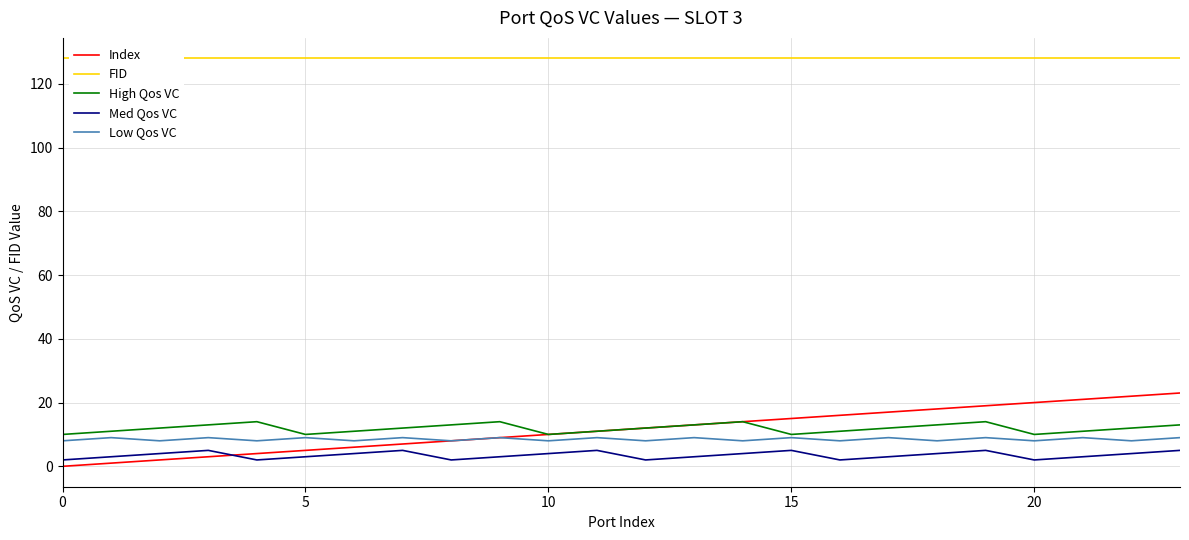

True or false: High Qos VC has more than 2 interior local peaks.

True